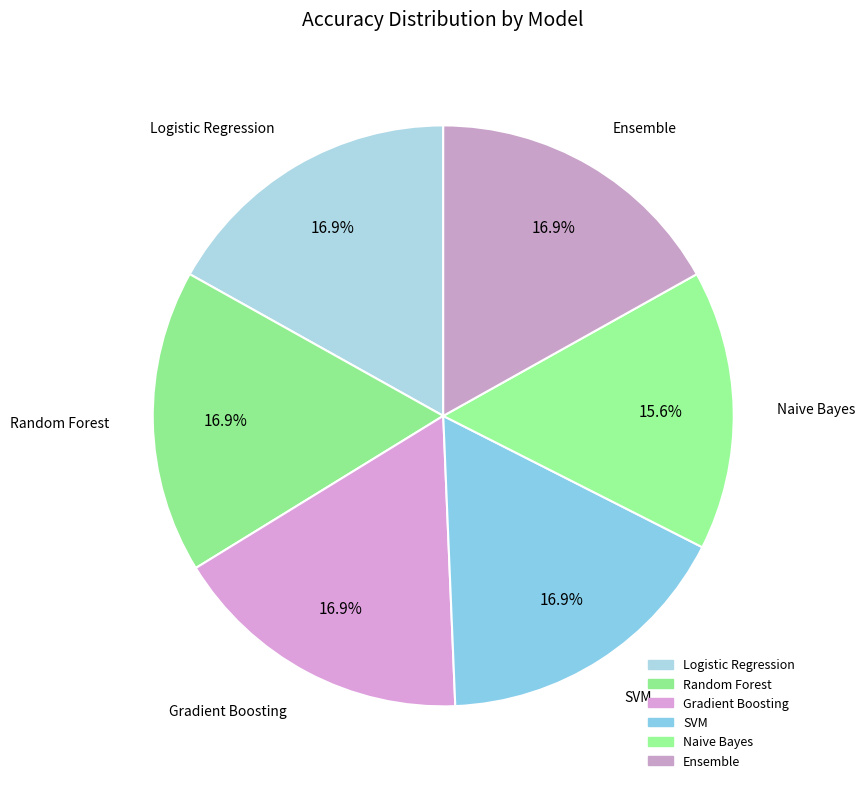

Is there any slice that represents more than half of the pie?

No